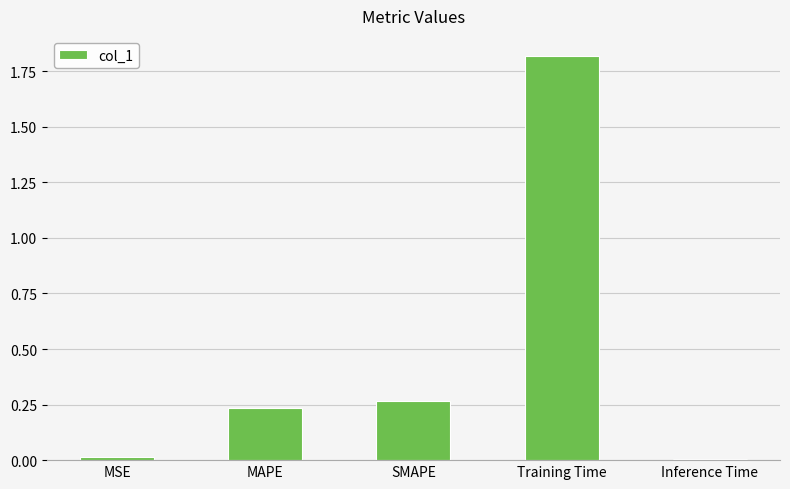

The value at Inference Time is 0.0. True or false?

True